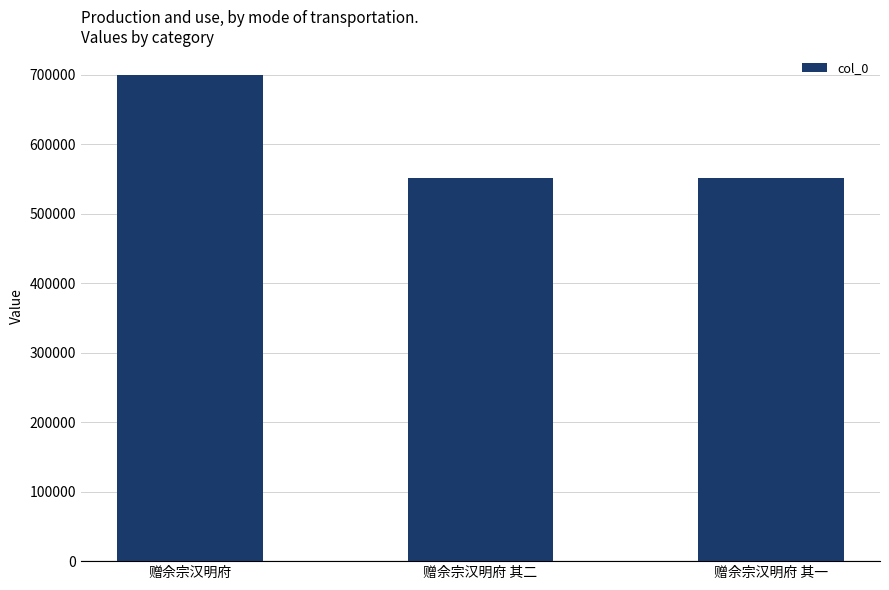

Approximately how many times larger is the value at 赠佘宗汉明府 compared to 赠佘宗汉明府 其一?

1.3